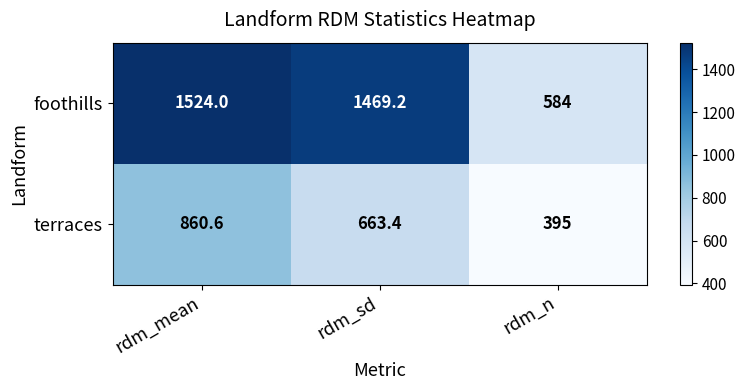

At rdm_sd, list the series in order from largest to smallest.

foothills, terraces